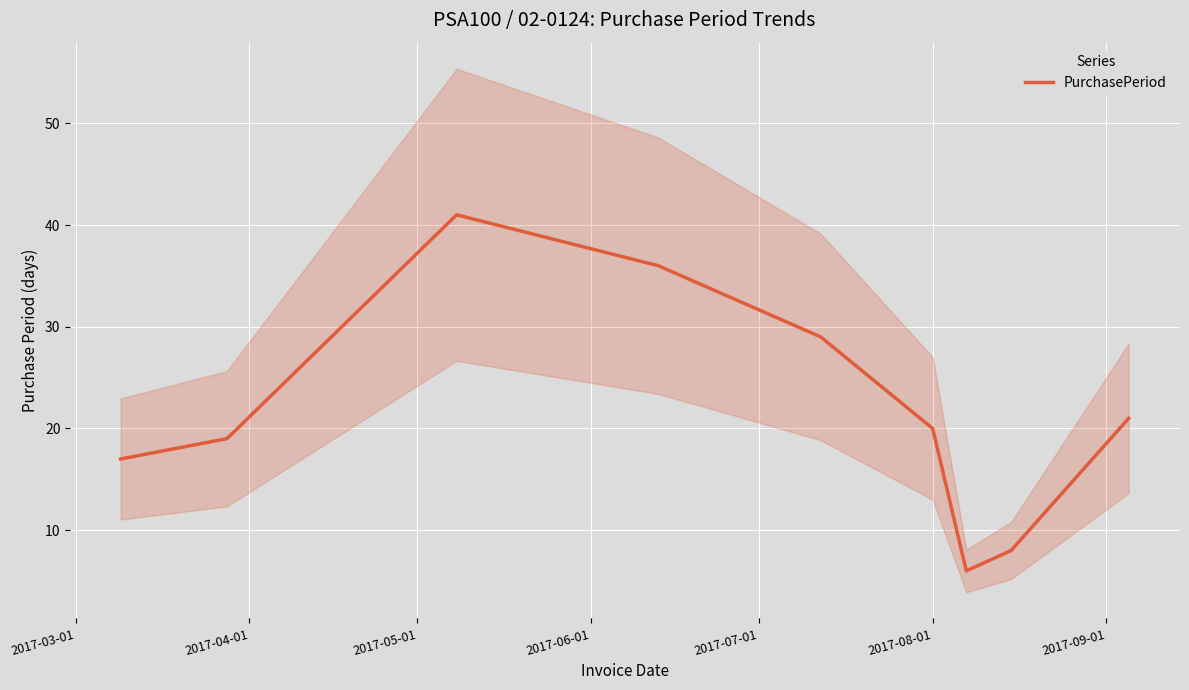

Reading left to right, what are all the values shown in this chart?

17	19	41	36	29	20	6	8	21